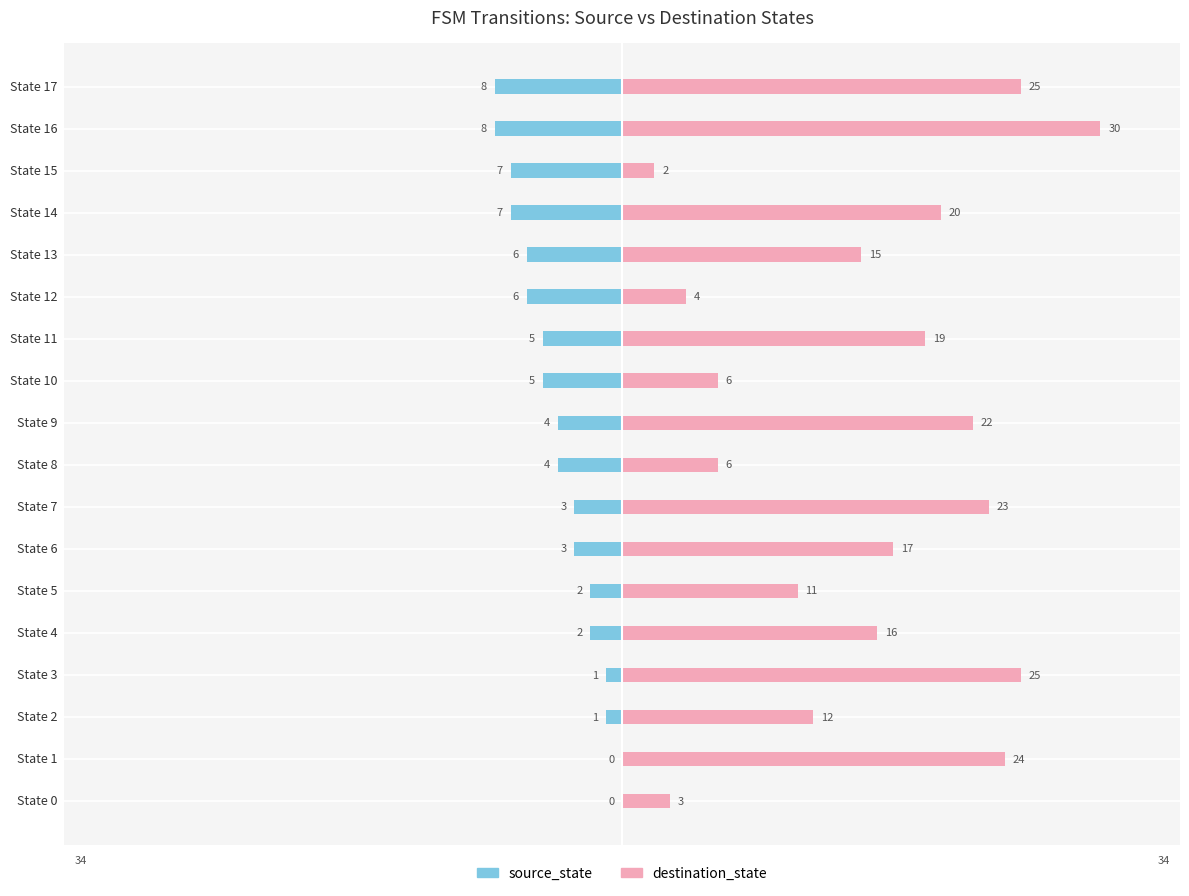

How many values in source_state are below zero?

16